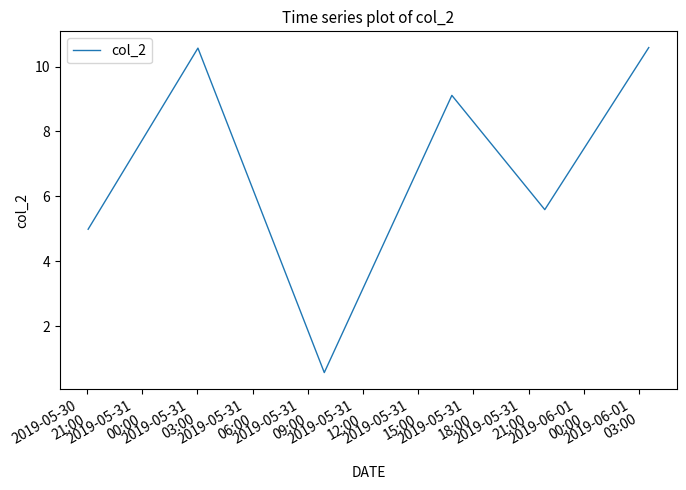

What is the maximum value shown in the chart?

10.6